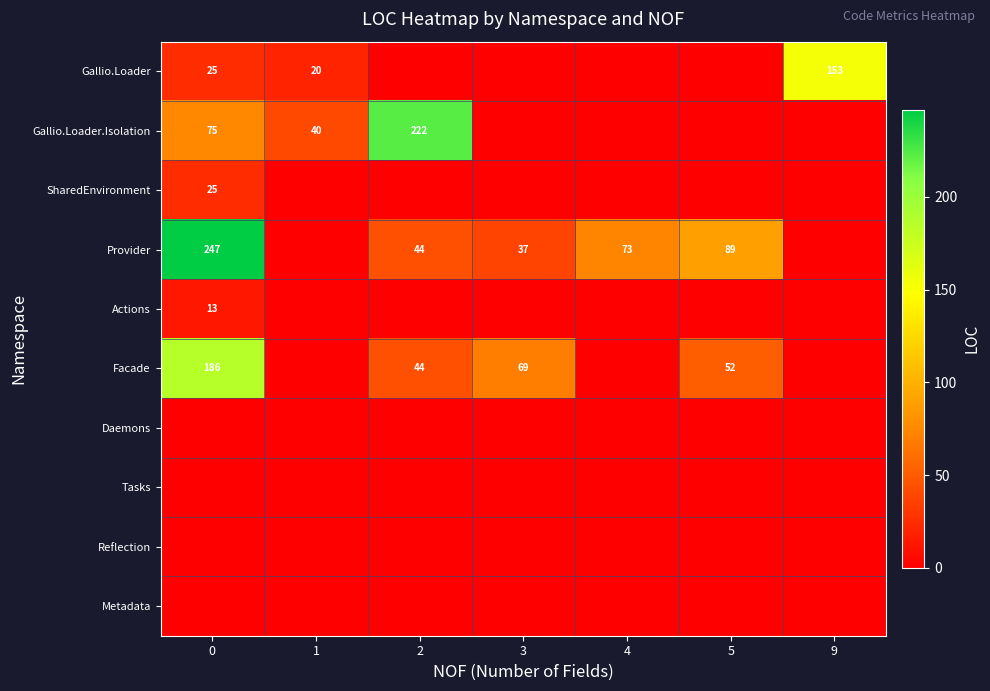

Between 2 and 4, which series saw the biggest shift?

row_1